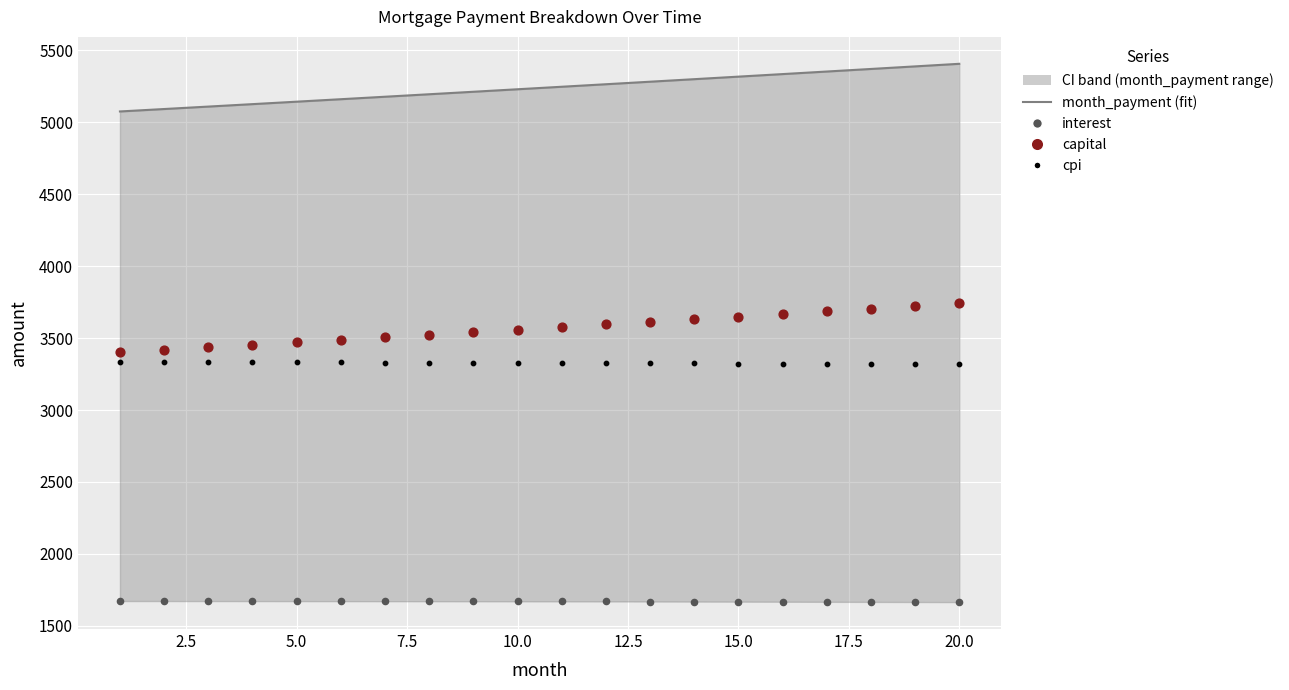

Which series reaches the maximum Y coordinate?

month_payment